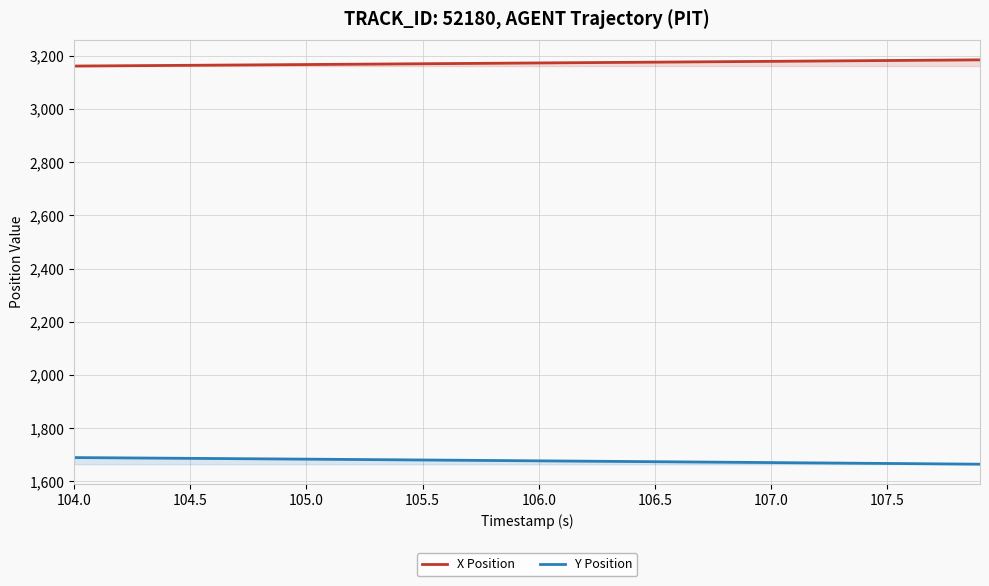

What is the value of the Y Position point at the 1st from the left?

1689.8